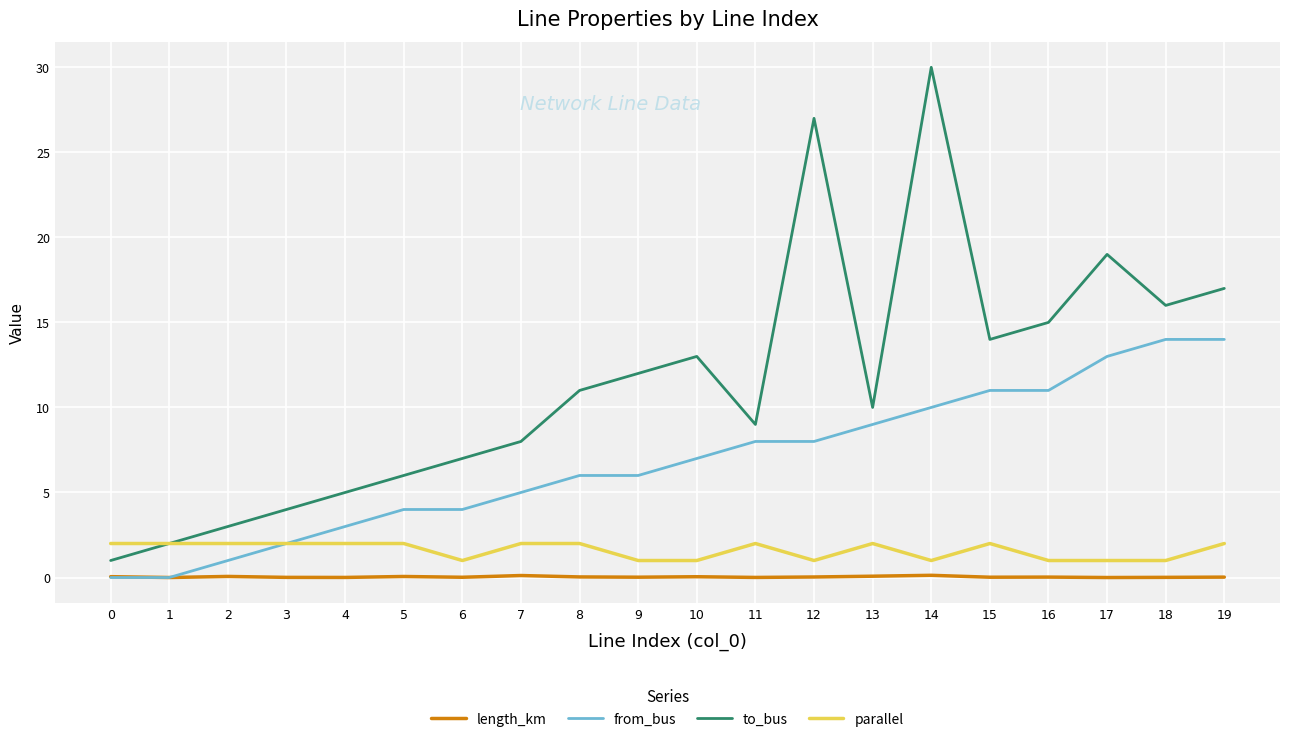

Is this an area chart (filled region under the line)?

No